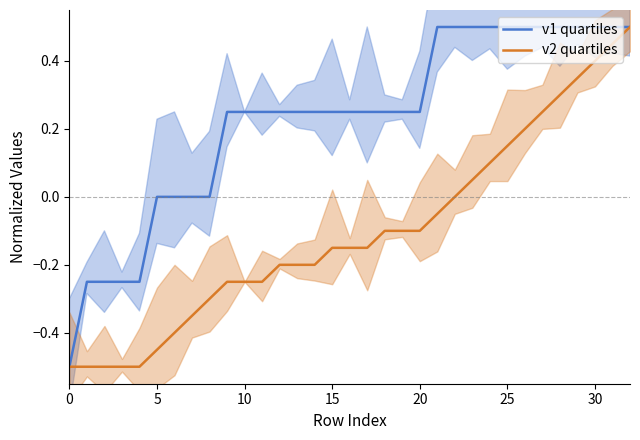

What is the label of the 19th point from the left?

18